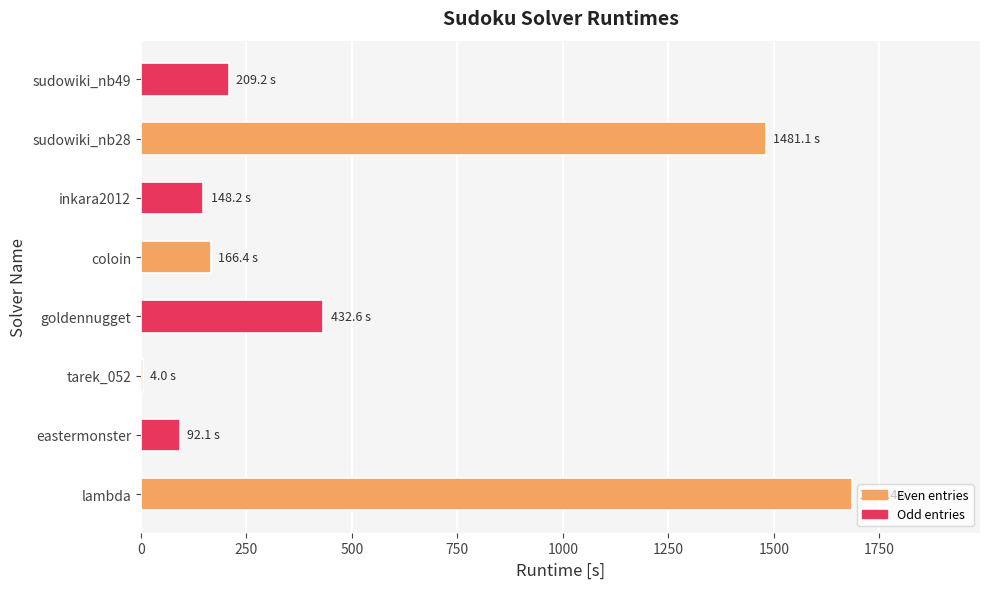

How many categories are shown in the chart?

8